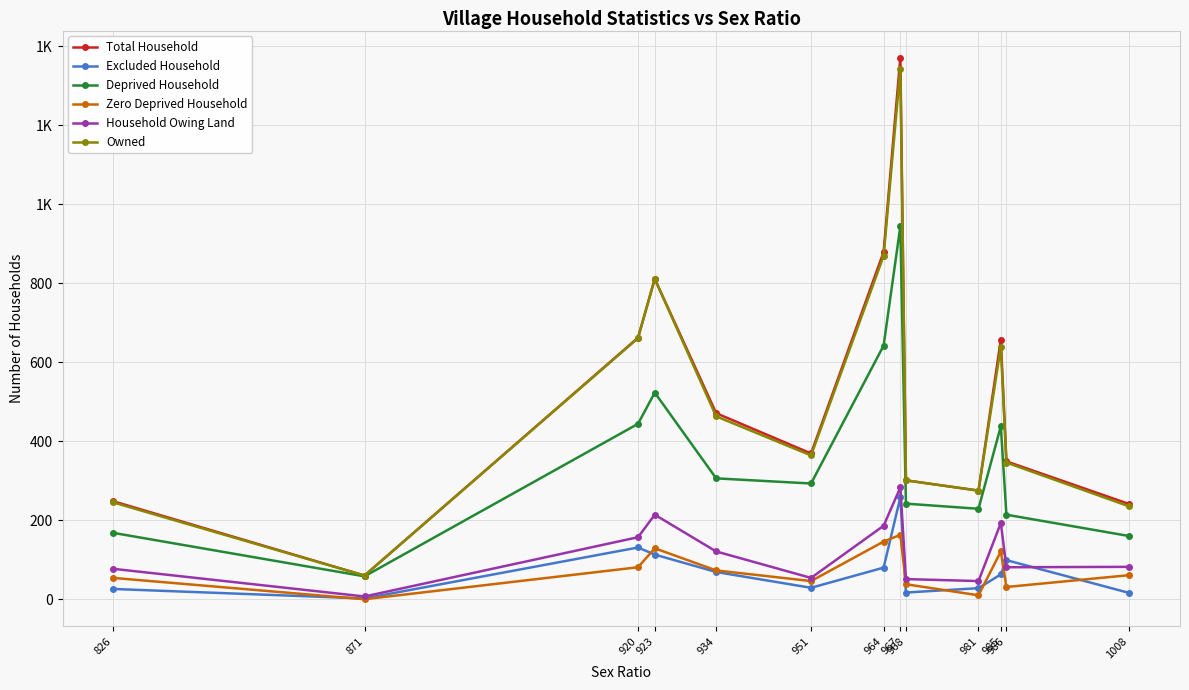

Does the chart display data point markers on the line(s)?

Yes